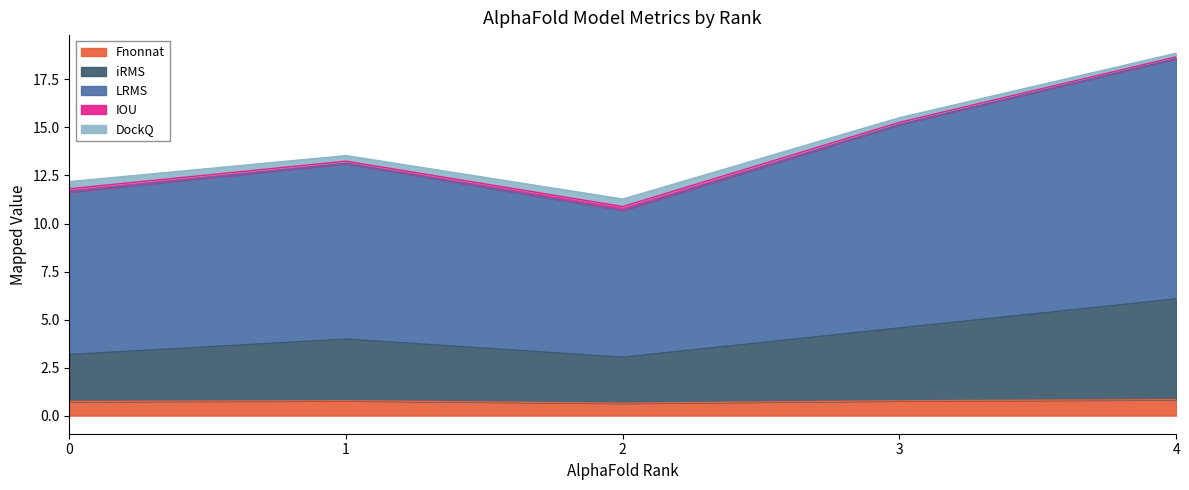

Which series has the widest spread of values?

LRMS